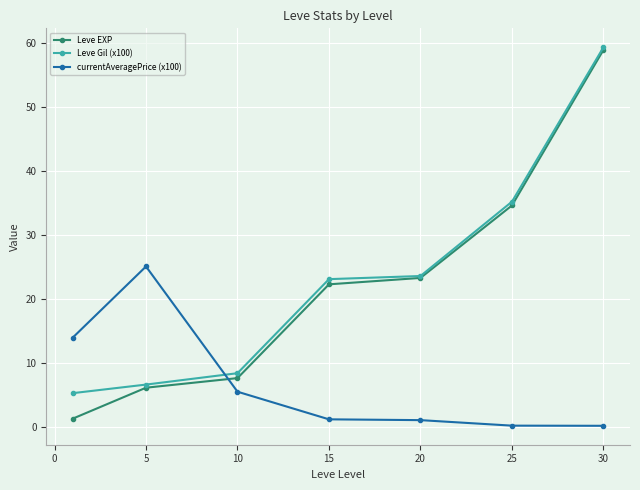

What are all the series names shown in the legend?

Leve EXP, Leve Gil (x100), currentAveragePrice (x100)